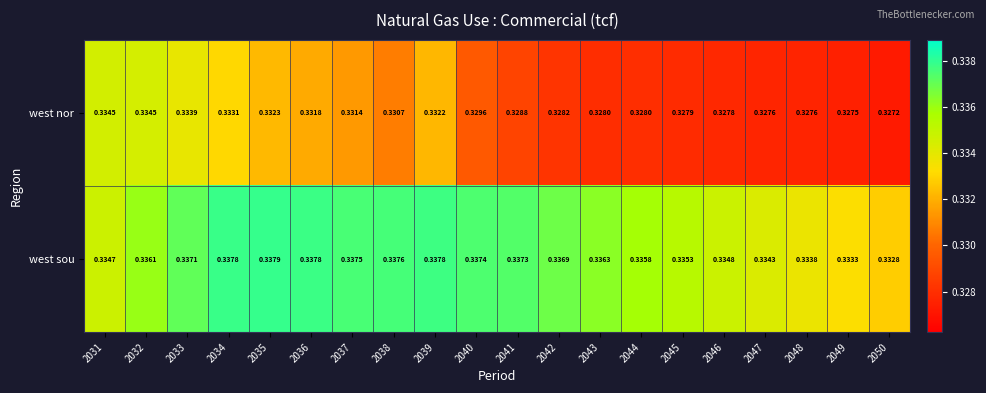

Which series has the largest total across all categories?

west sou